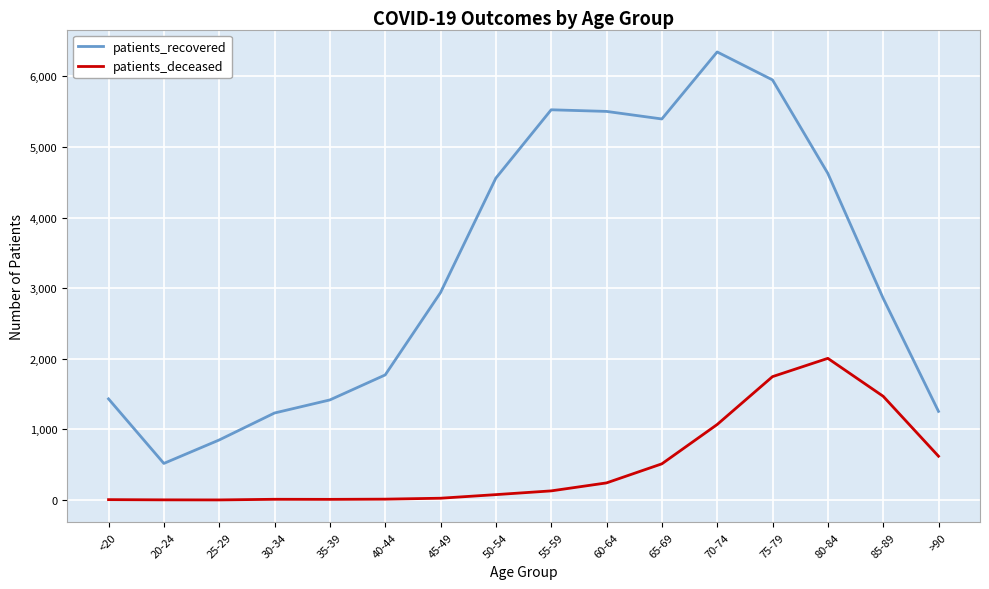

Between 25-29 and 65-69, which series saw the biggest shift?

patients_recovered